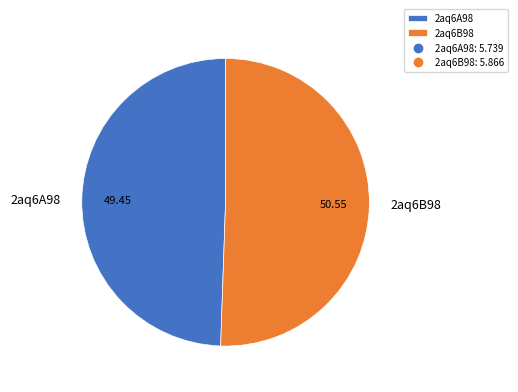

Is the sum of 2aq6A98 and 2aq6B98 greater than half?

Yes